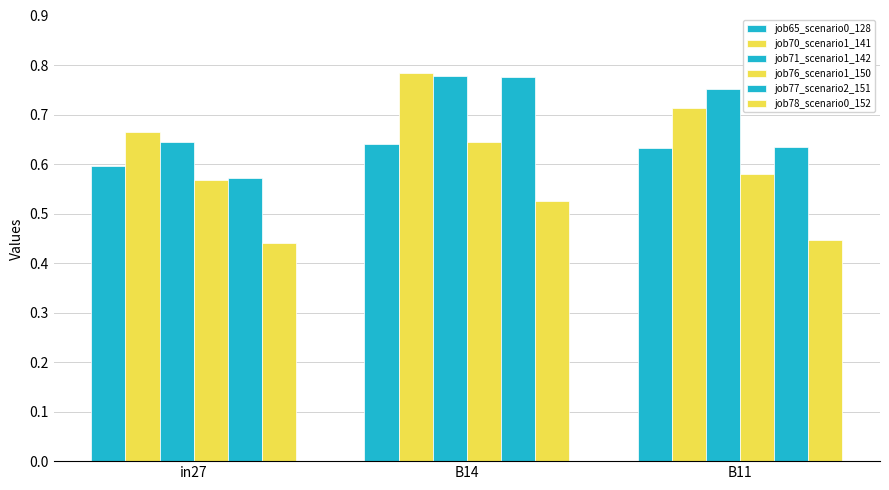

Which series has the largest range (max minus min)?

job77_scenario2_151